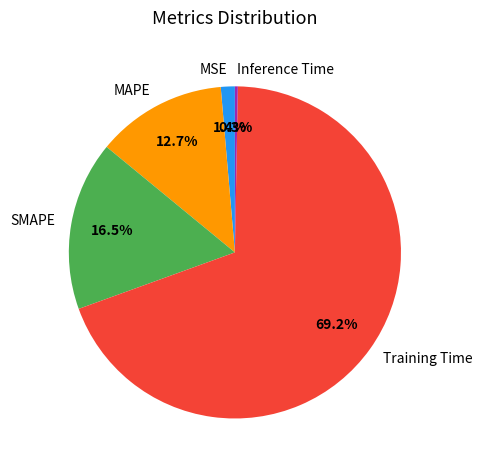

Count the number of slices in the pie.

5